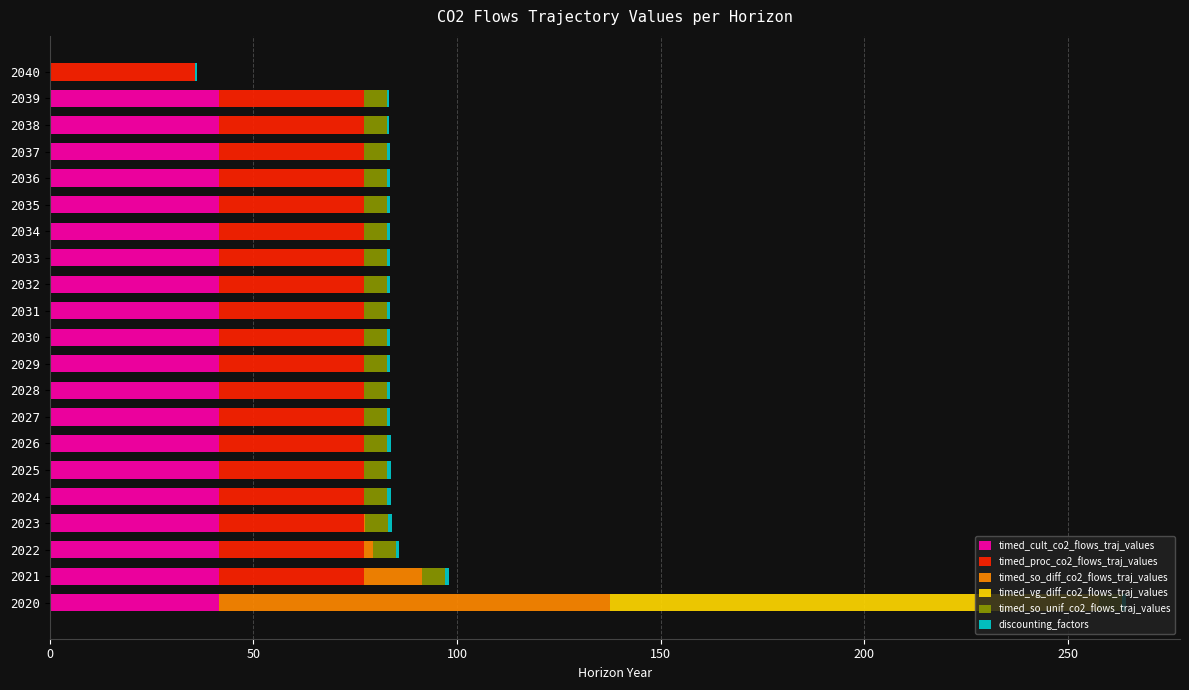

At which category is the sum across all series the highest?

2020